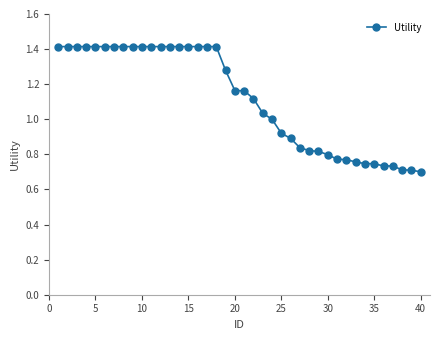

What is the value of the 18th point from the left?

1.4